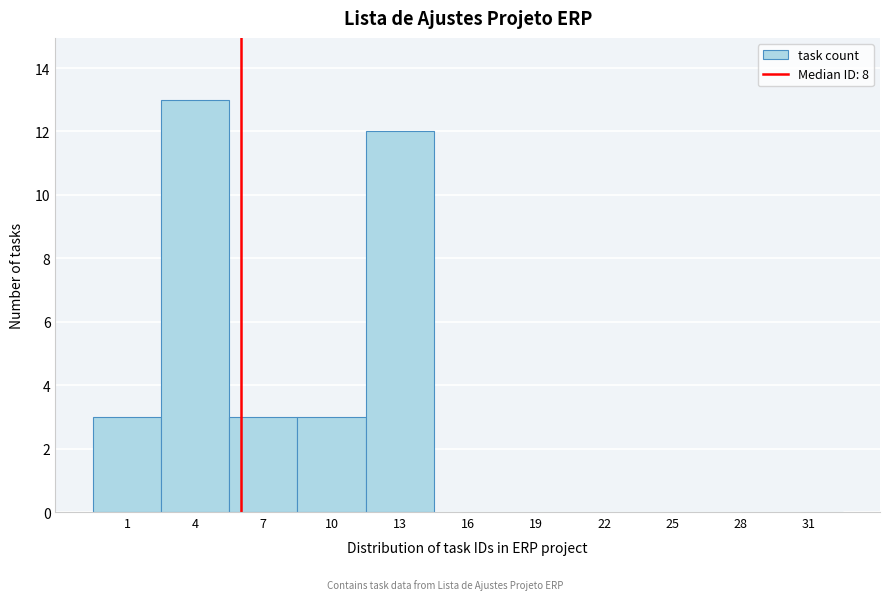

Reading left to right, what are all the values shown in this chart?

1=3	4=13	7=3	10=3	13=12	16=0	19=0	22=0	25=0	28=0	31=0